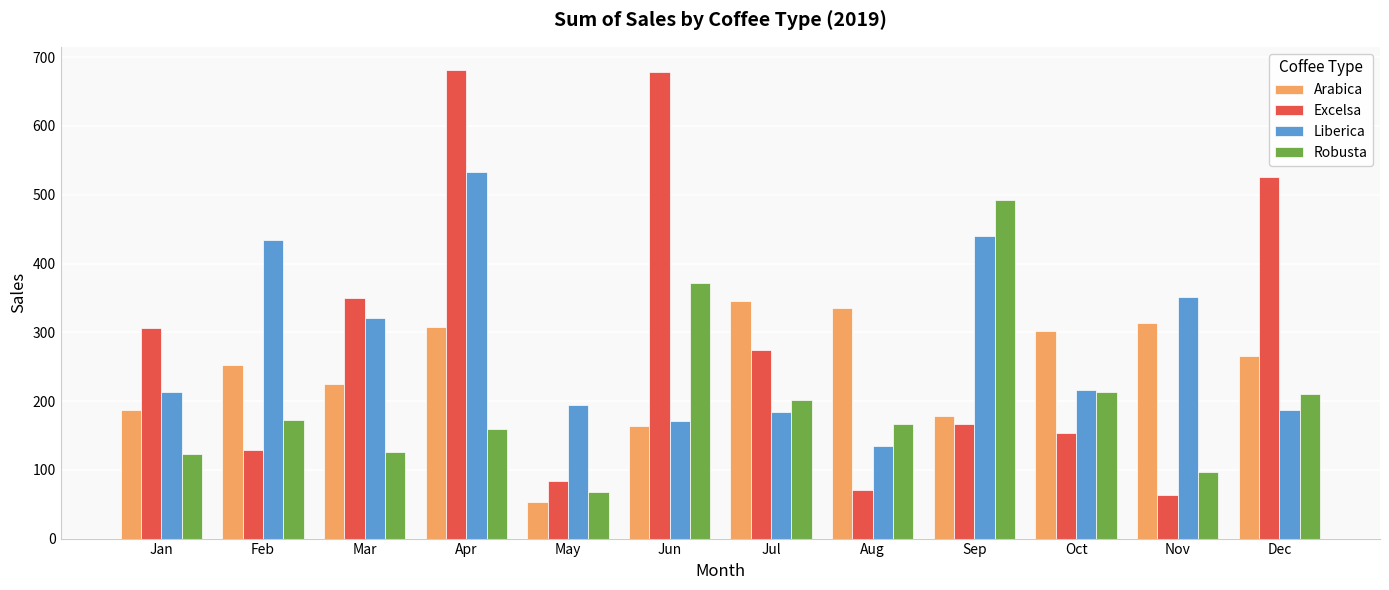

At which category does the chart reach its minimum across all series?

May